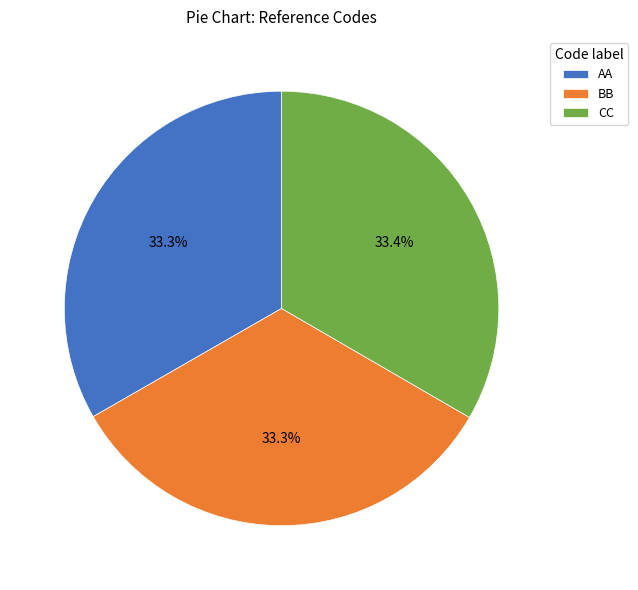

What percentage is the AA slice, to the nearest percent?

33%